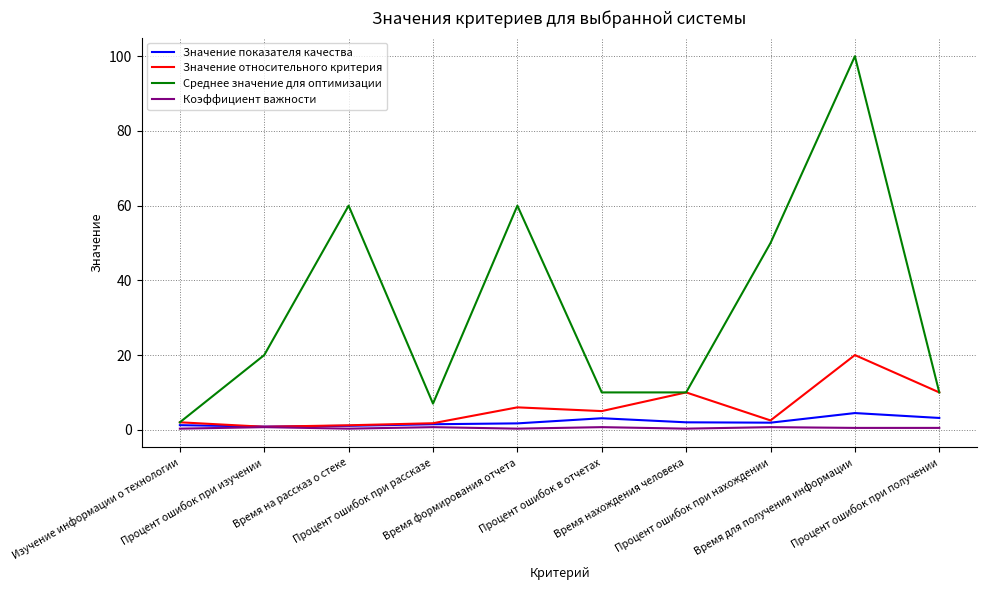

At which category is the sum across all series the highest?

Время для получения информации